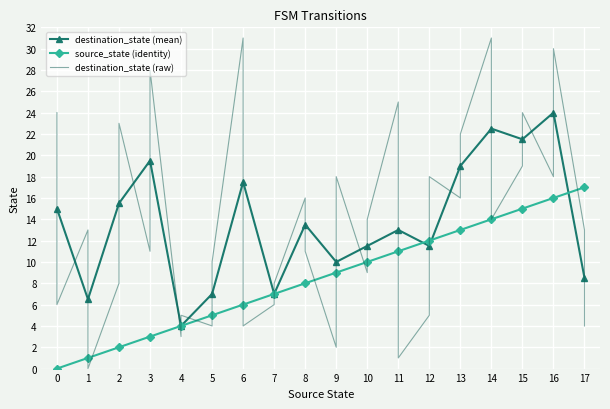

True or false: source_state (identity) has a value of 11.0 at 11.

True